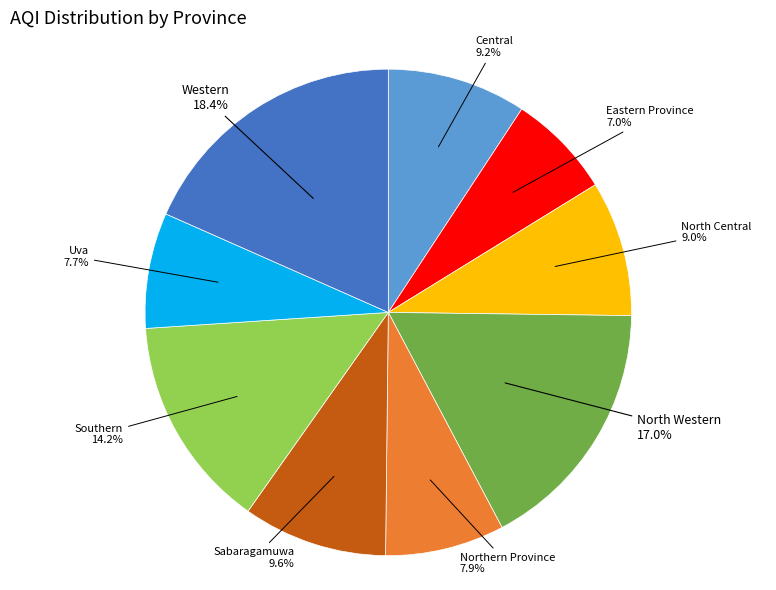

Is it true that Central is 18% of the pie?

False